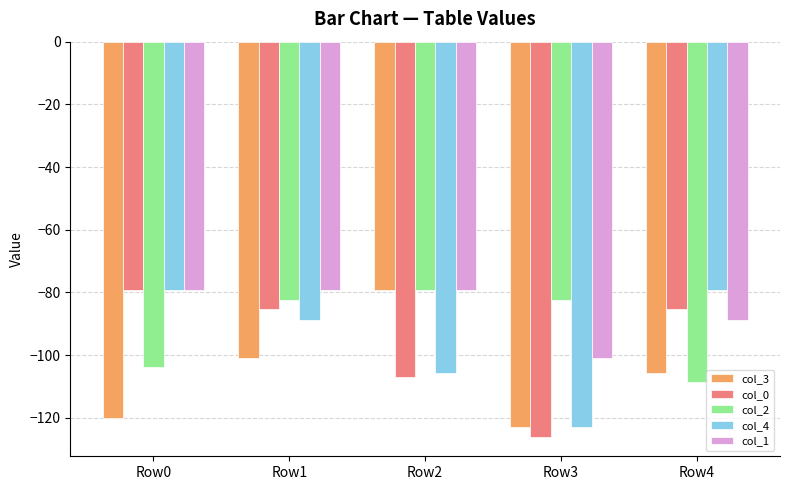

True or false: col_4 has a value of -27.7 at Row3.

False